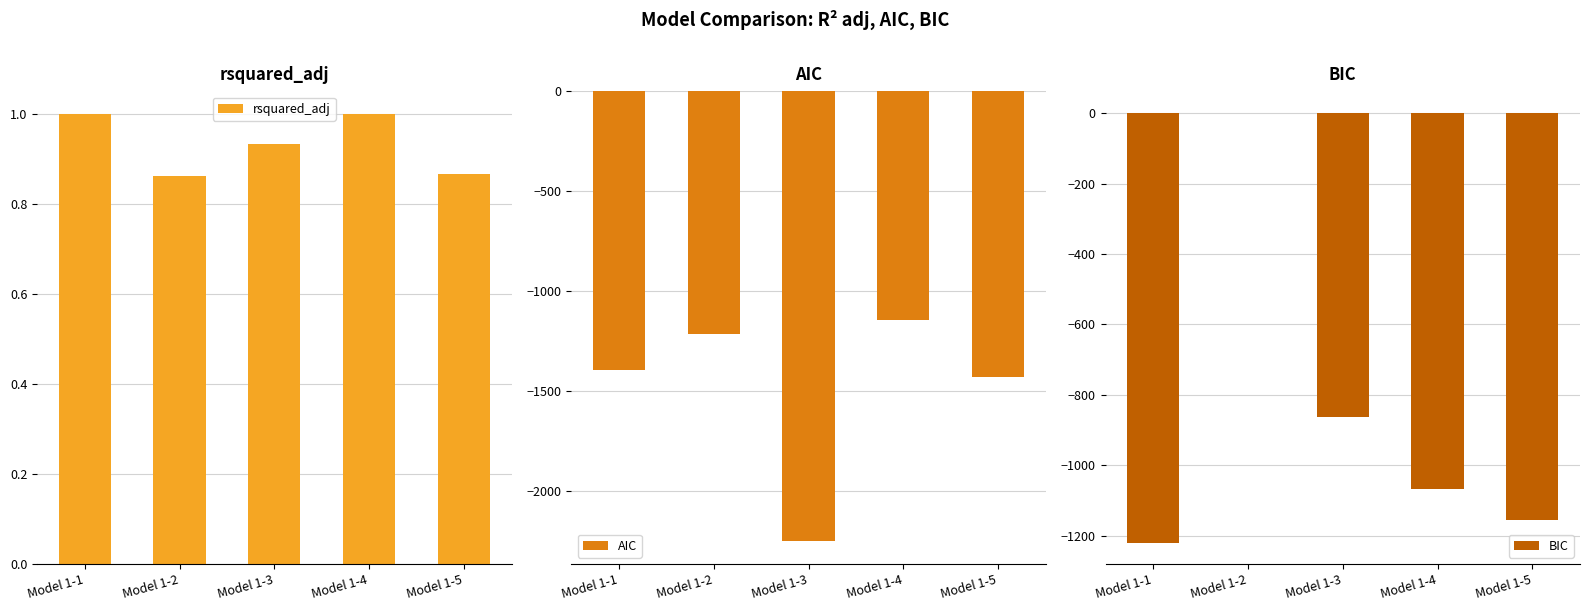

What is the value of the BIC bar at the 4th from the left?

-1068.4